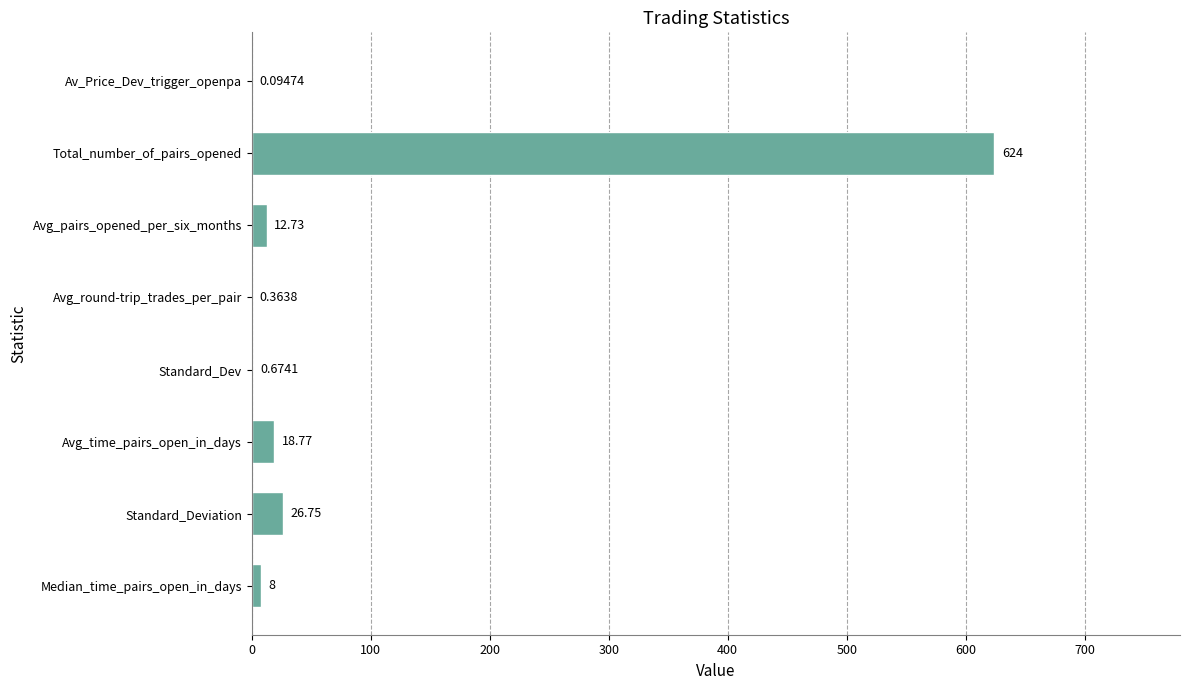

Which label corresponds to the largest value in the chart?

Total_number_of_pairs_opened